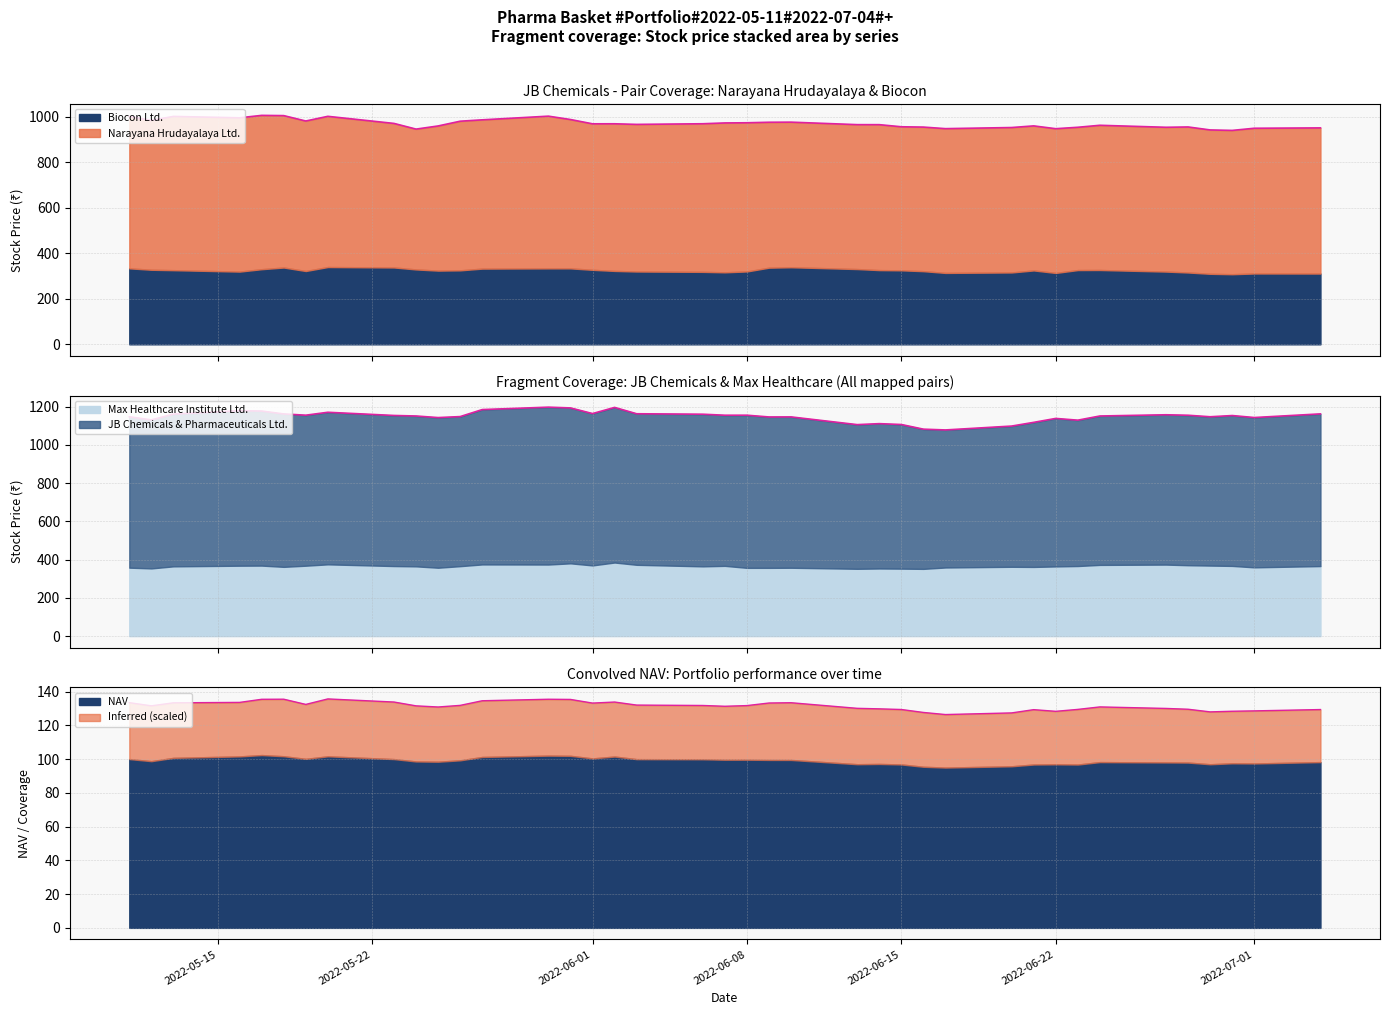

True or false: NAV and JB Chemicals & Pharmaceuticals Ltd. cross at least once.

False